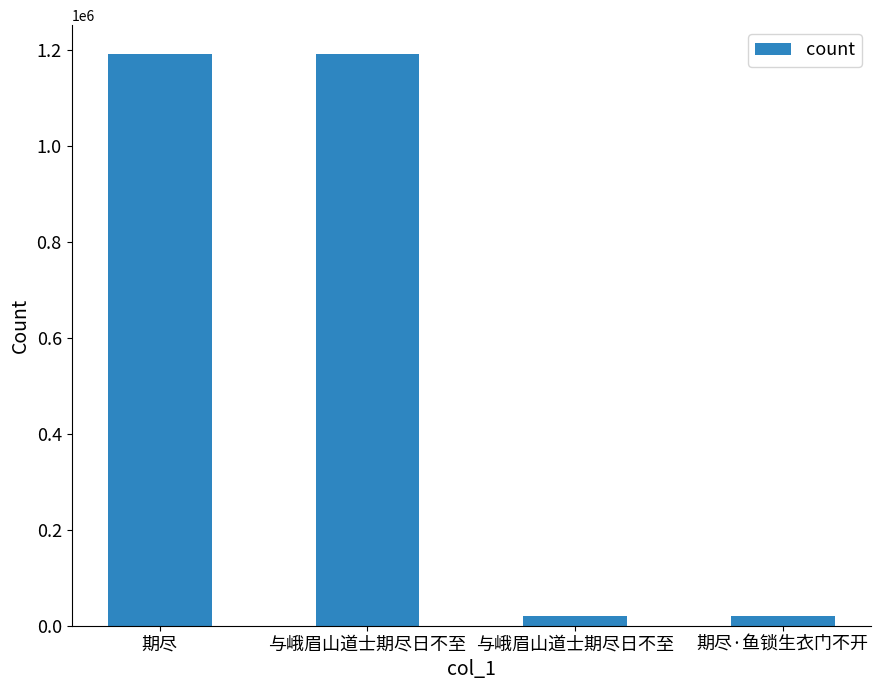

What is the difference between the values at 与峨眉山道士期尽日不至 and 期尽?

37